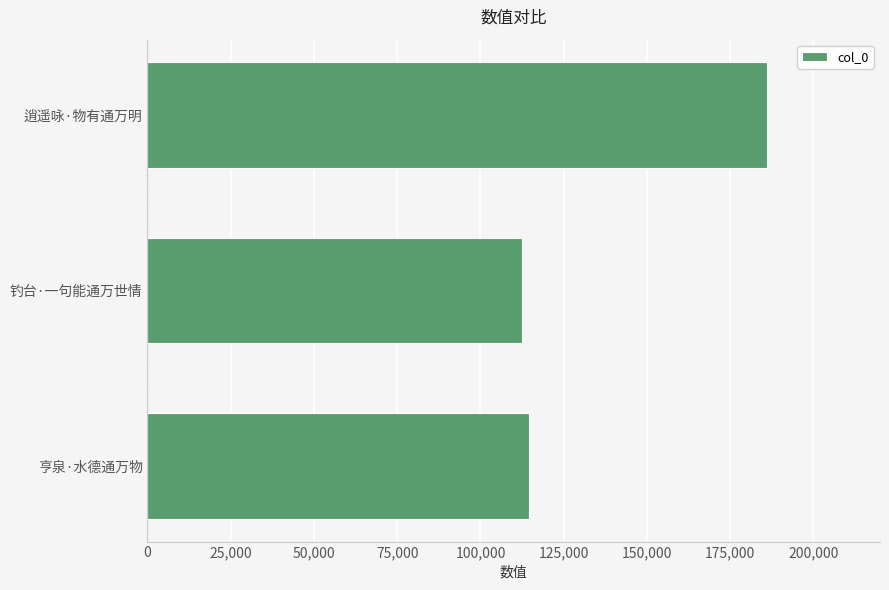

Reading top to bottom, extract all data points from this chart.

逍遥咏·物有通万明=186001	钓台·一句能通万世情=112564	亨泉·水德通万物=114629